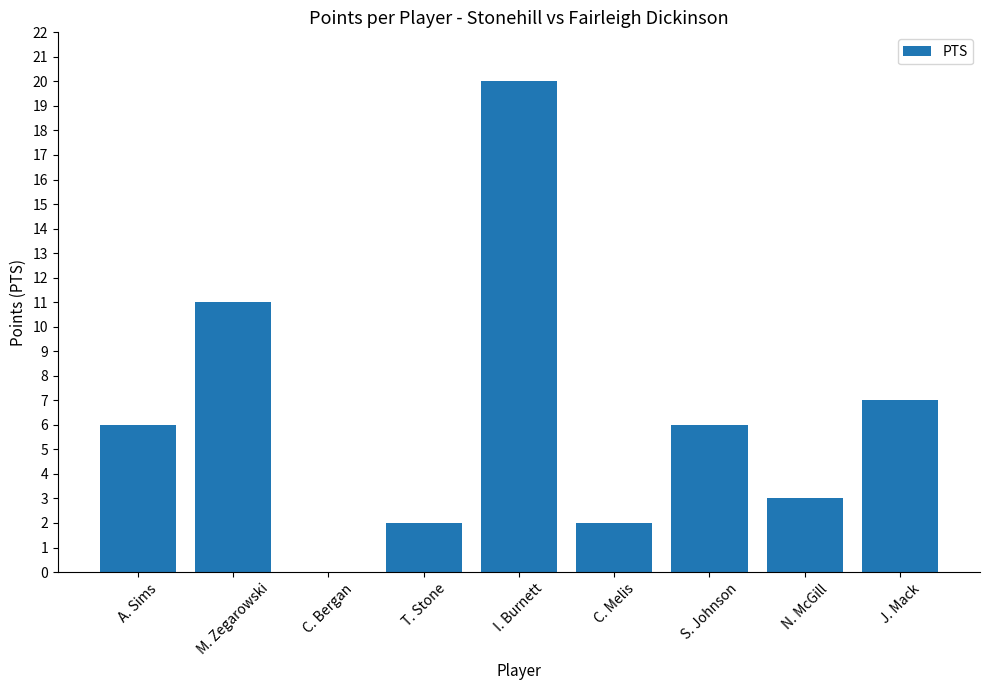

What is the change in value from S. Johnson to J. Mack?

+1